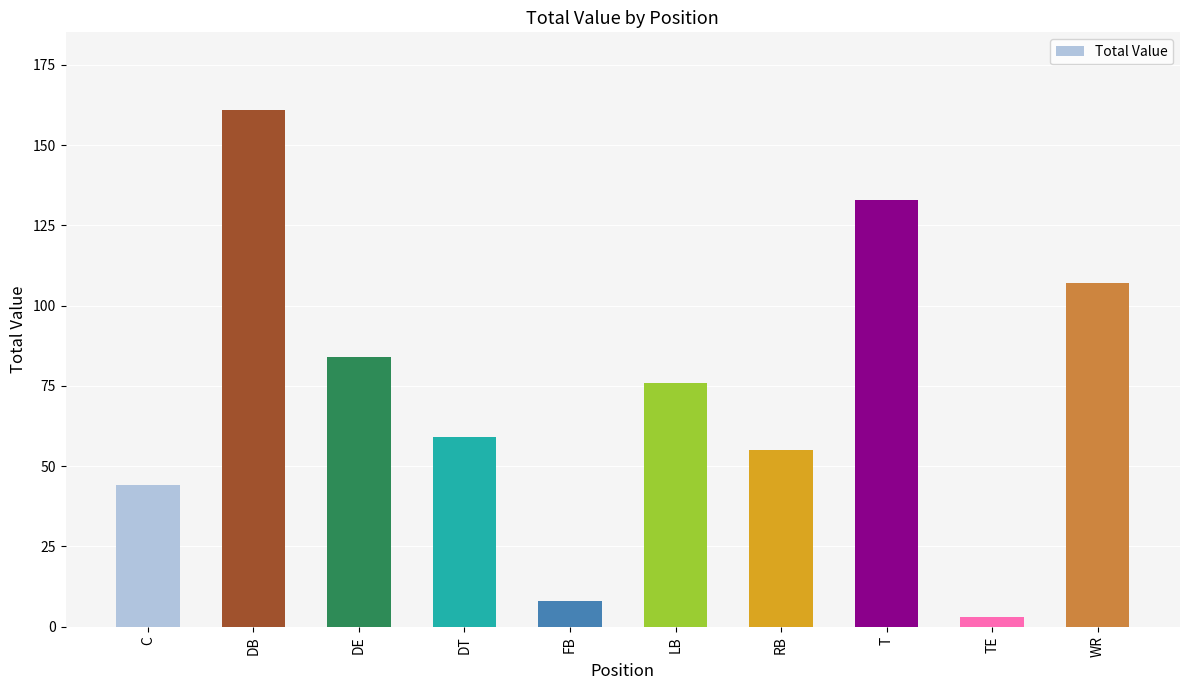

List the labels in order of value, smallest first.

TE, FB, C, RB, DT, LB, DE, WR, T, DB